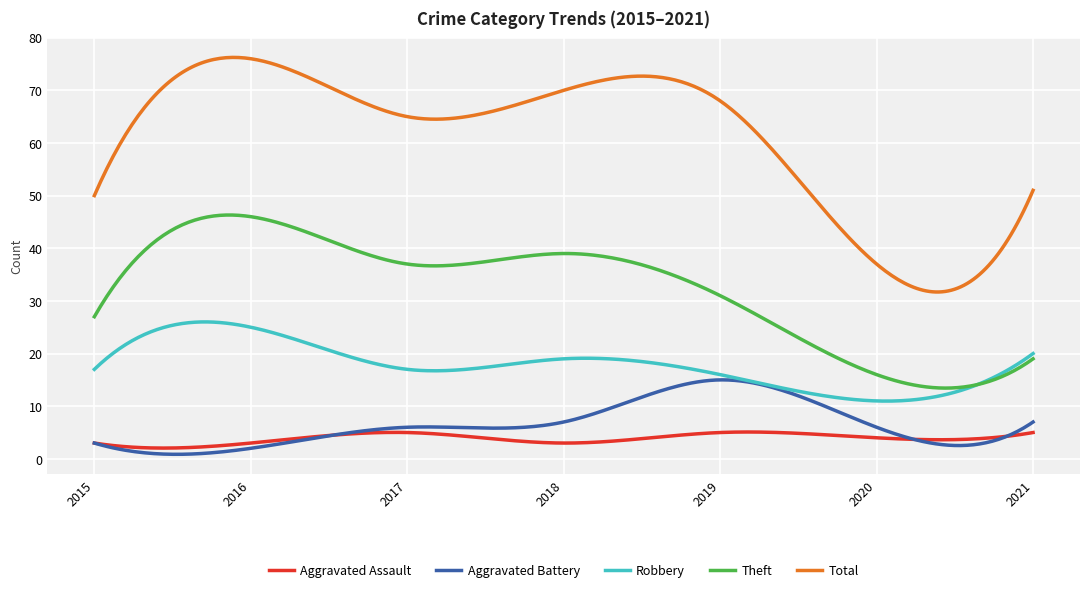

Which series has the widest spread of values?

Total